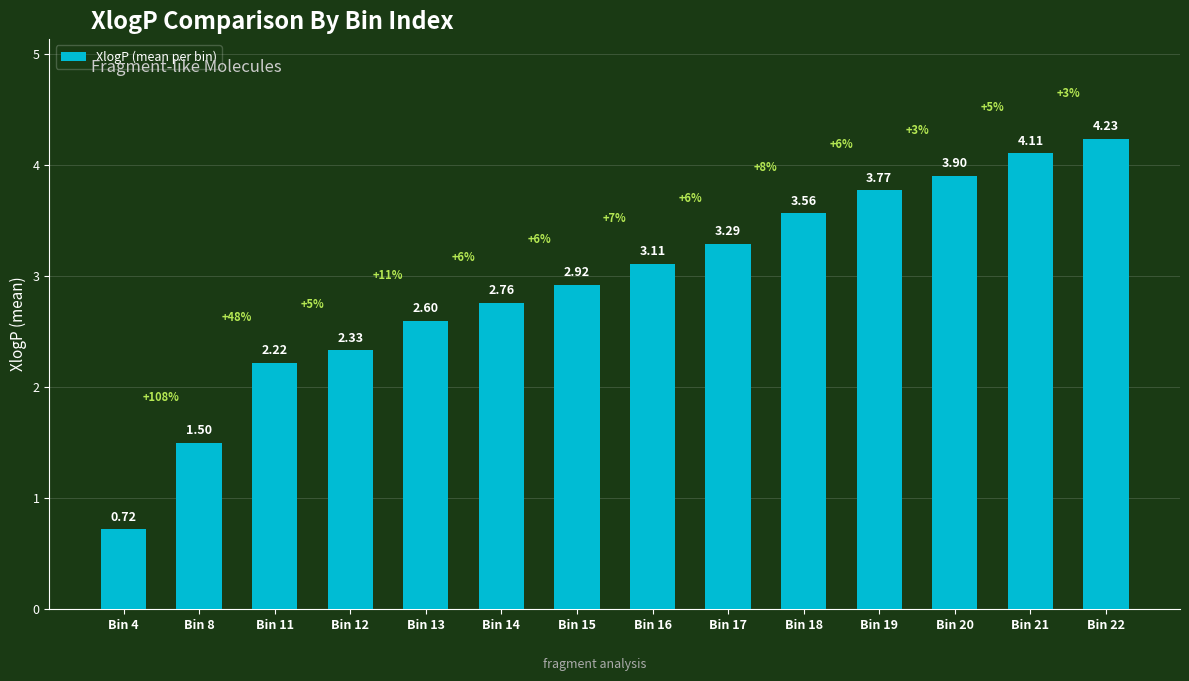

At which category does the chart reach its minimum across all series?

Bin 4